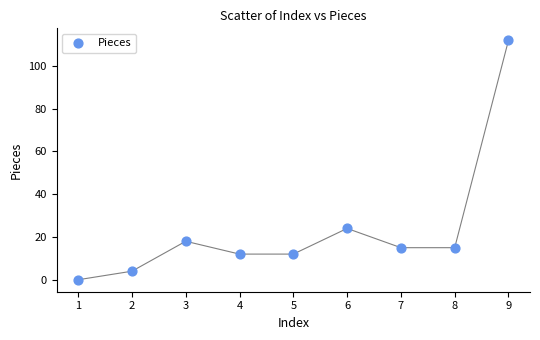

What Y value in the scatter plot is closest to 56?

24